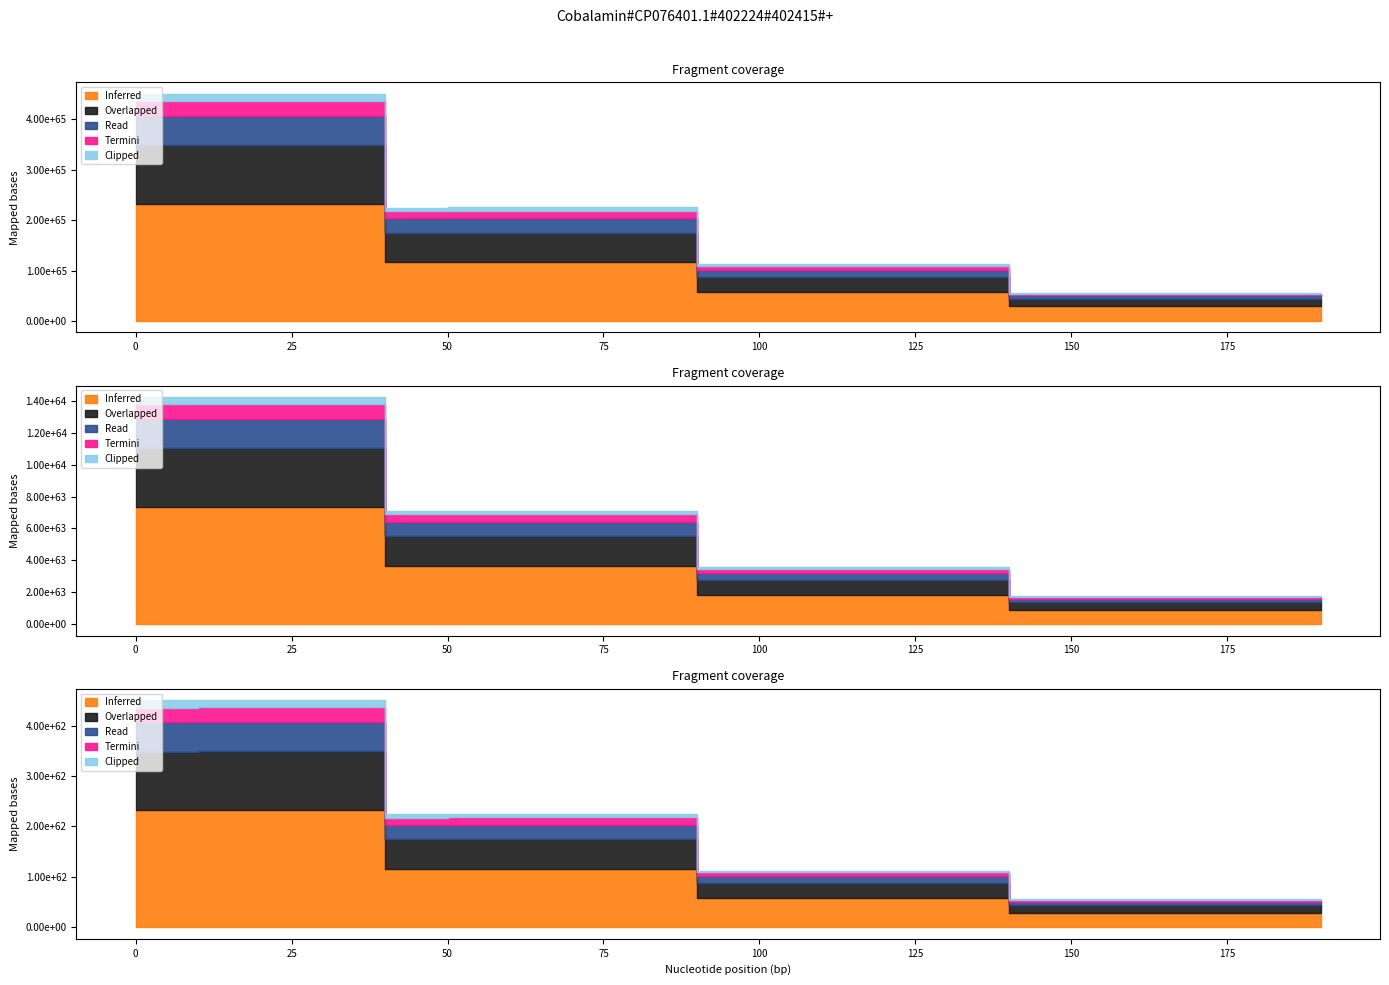

How many lines are shown in the chart?

5